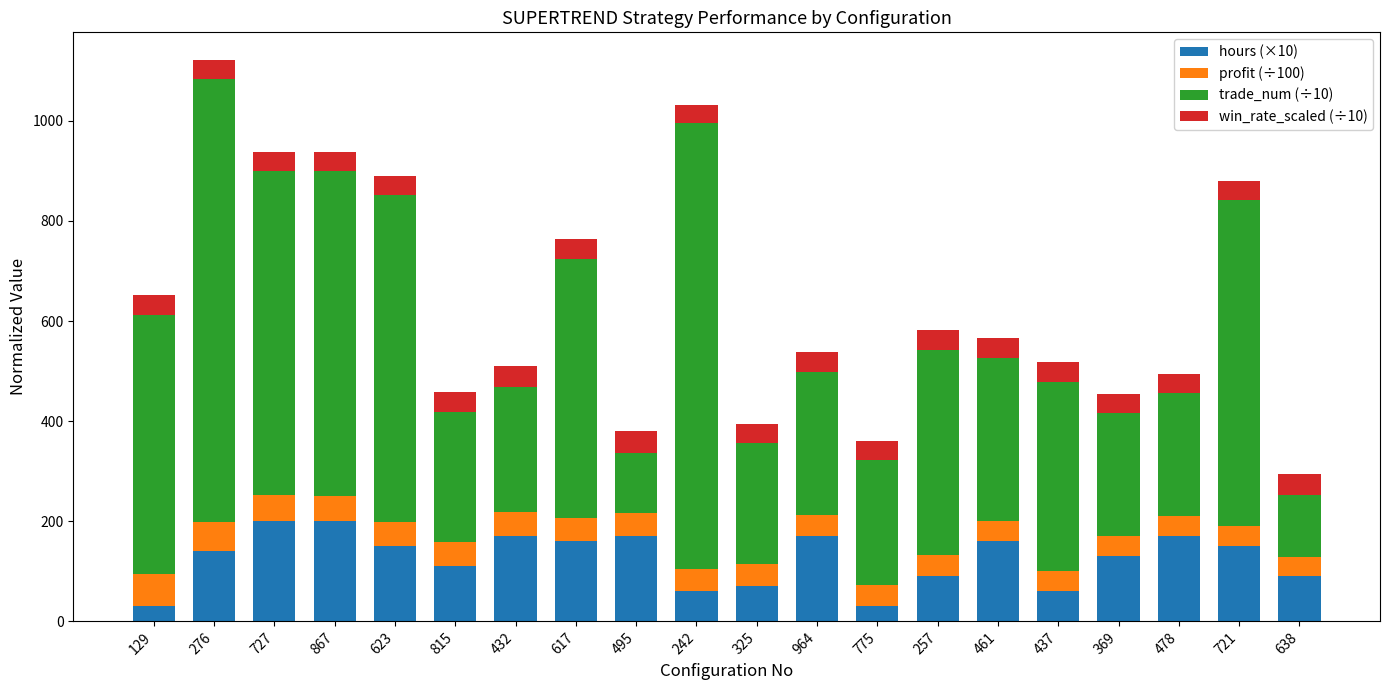

The value of hours (×10) at 617 is 160.0. True or false?

True